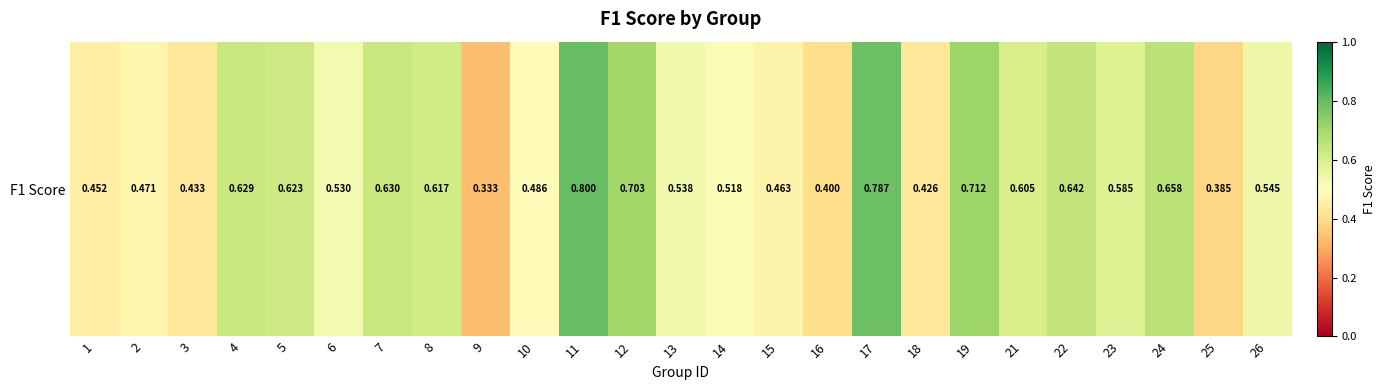

List the labels in order of value, largest first.

11, 17, 19, 12, 24, 22, 7, 4, 5, 8, 21, 23, 26, 13, 6, 14, 10, 2, 15, 1, 3, 18, 16, 25, 9